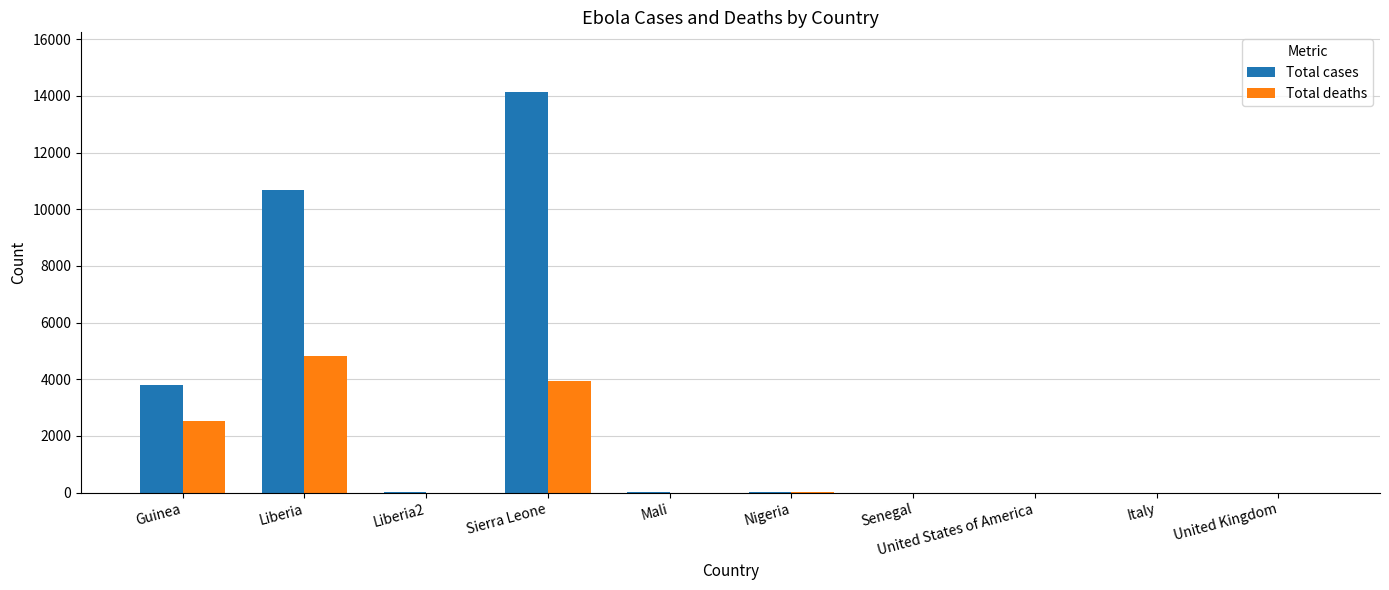

The value of Total deaths at Sierra Leone is 3955. True or false?

True